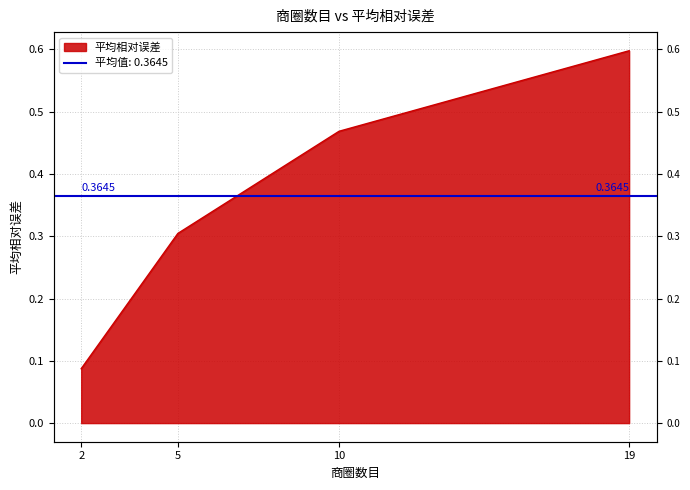

What is the difference between the values at 5 and 19?

0.3